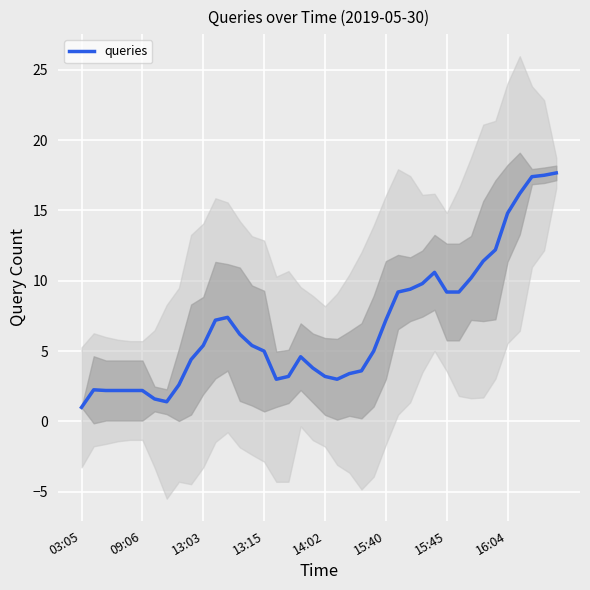

How many values exceed 5?

21